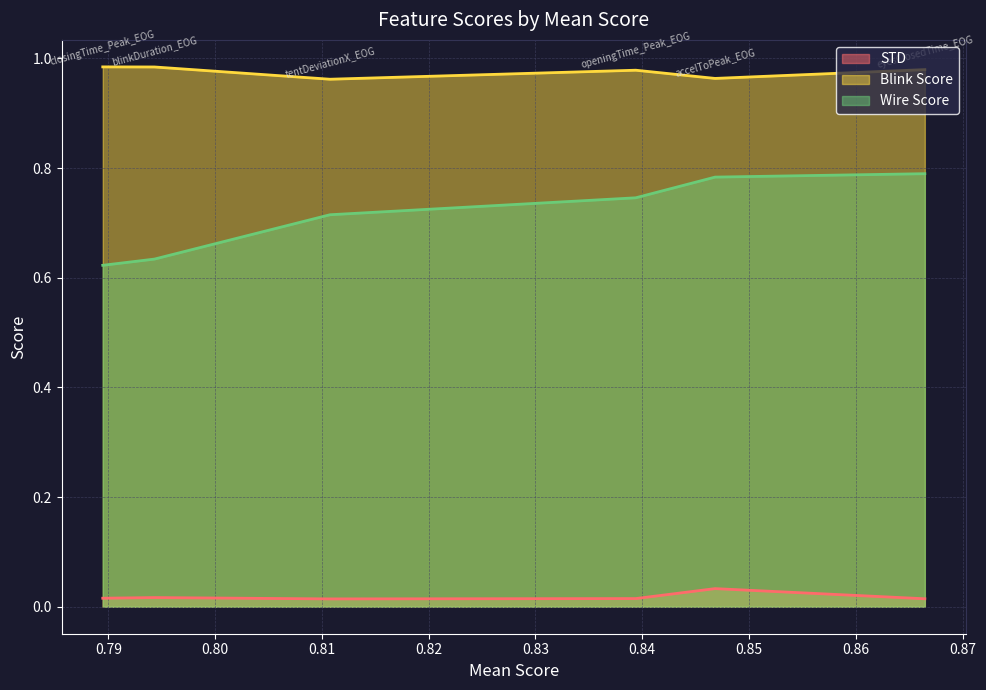

At how many categories does at least one series exceed 0?

6